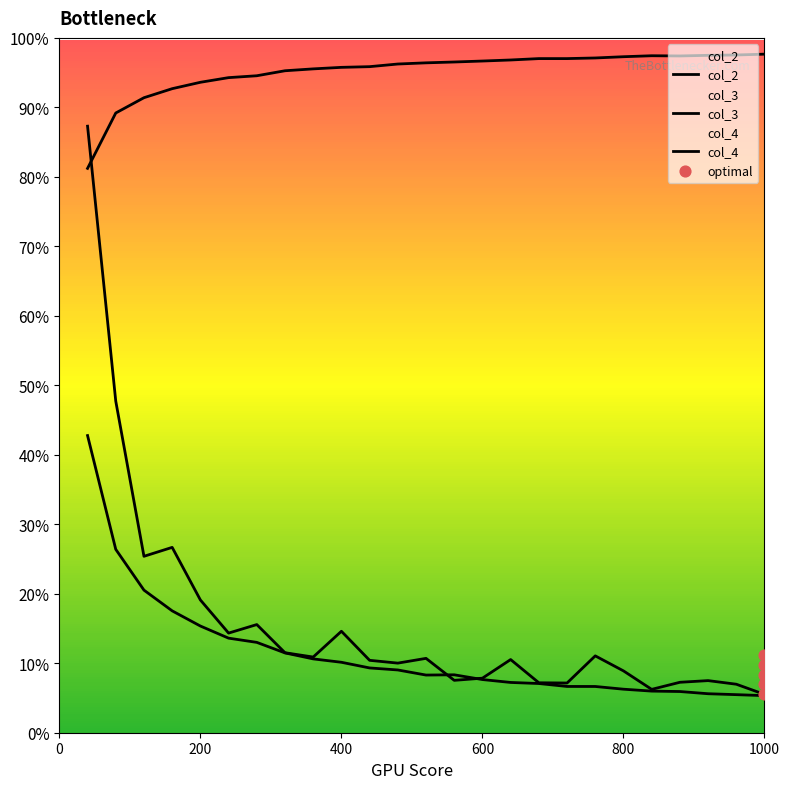

Which series has the largest total across all categories?

col_2